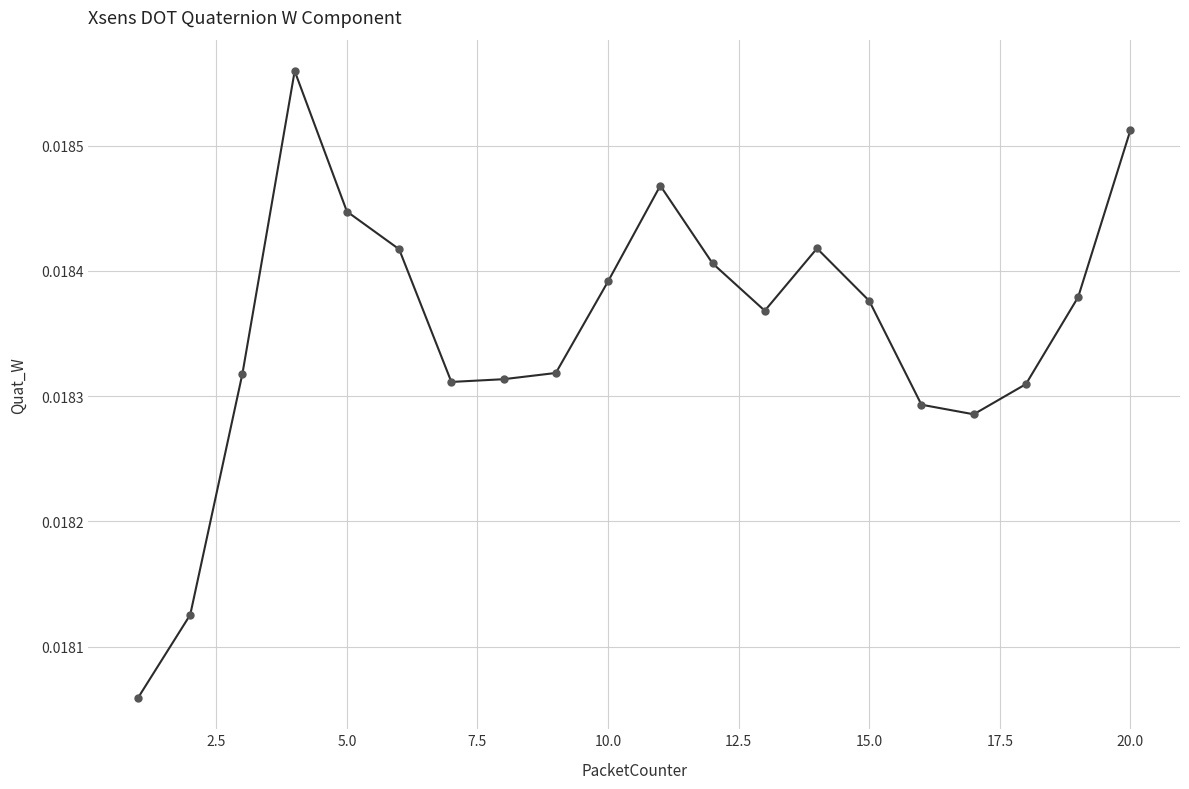

True or false: there are more than 2 points higher than both neighbors.

True